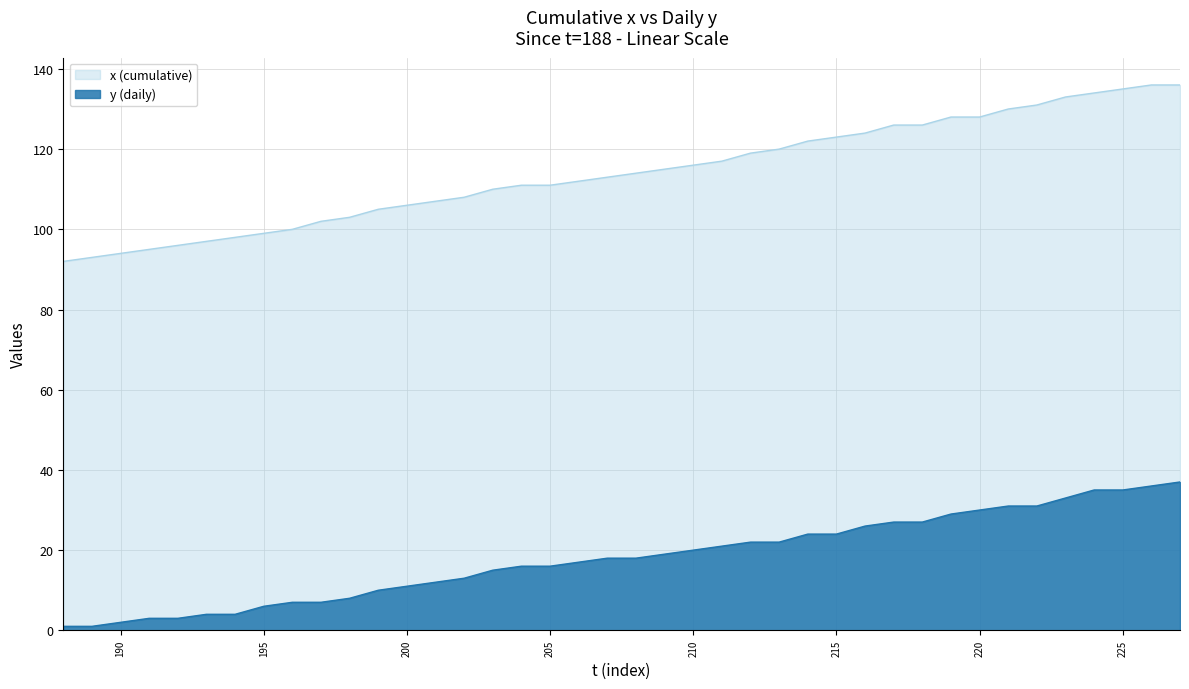

Rank the series by their average value, from lowest to highest.

y (daily), x (cumulative)